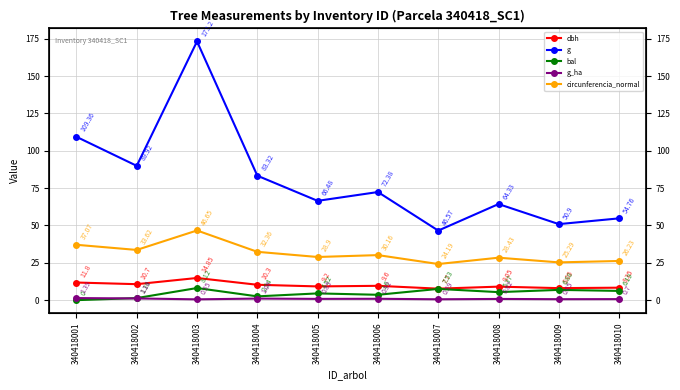

What is the value of the g point at the 9th from the left?

50.9